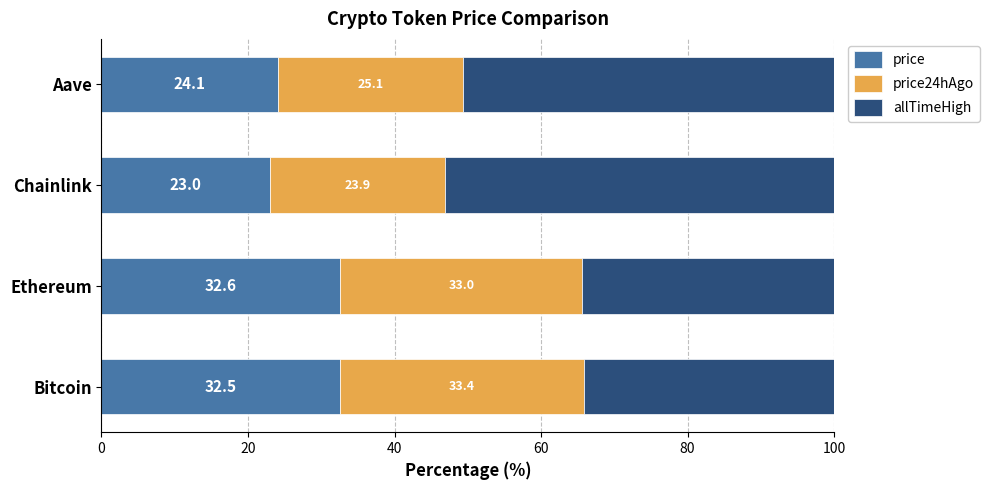

The value of price at Bitcoin is 32.5. True or false?

True